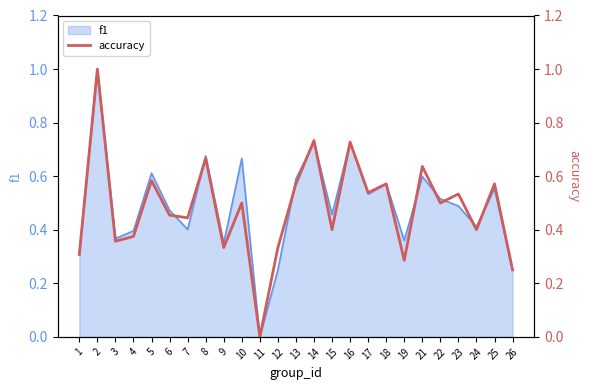

List the labels in order of value, largest first.

2, 14, 16, 8, 21, 5, 13, 18, 25, 17, 23, 10, 22, 6, 7, 15, 24, 4, 3, 9, 12, 1, 19, 26, 11